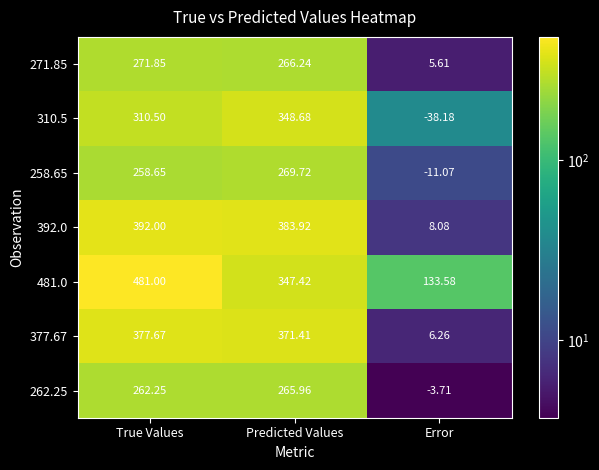

Which label corresponds to the smallest value in the chart?

Error